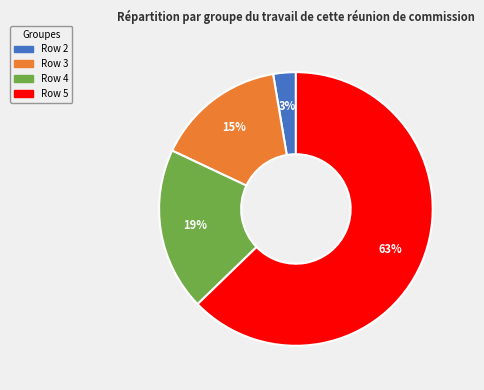

Is there a majority slice in this chart?

Yes